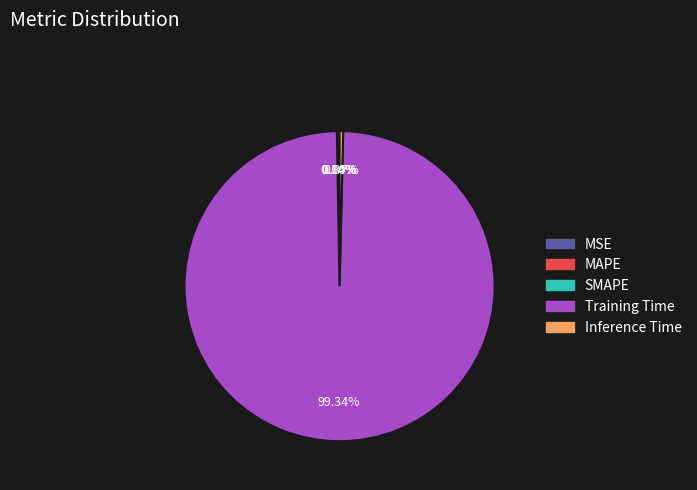

What is the largest slice in the pie chart?

Training Time